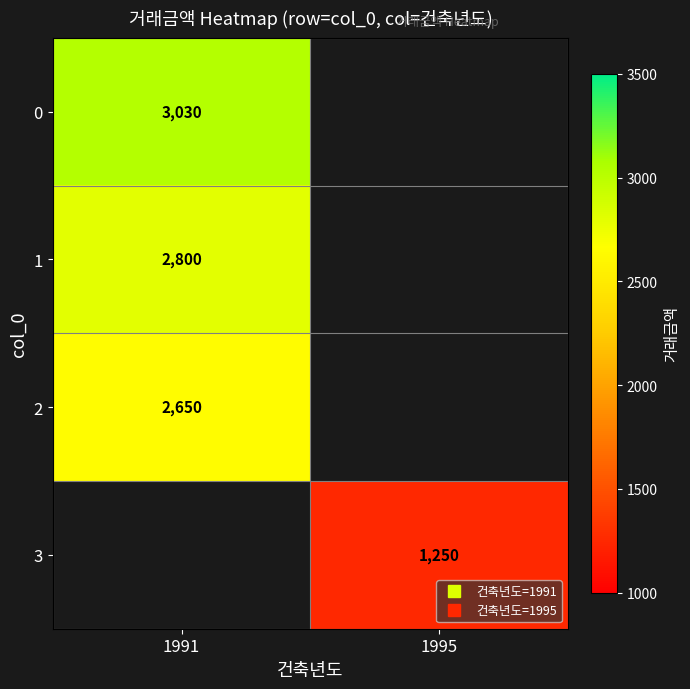

Which label corresponds to the smallest value in the chart?

1995